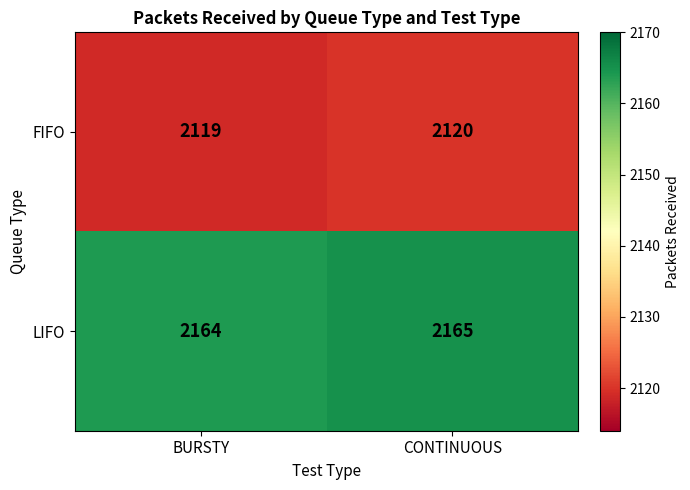

What value does the FIFO series have at CONTINUOUS?

2120